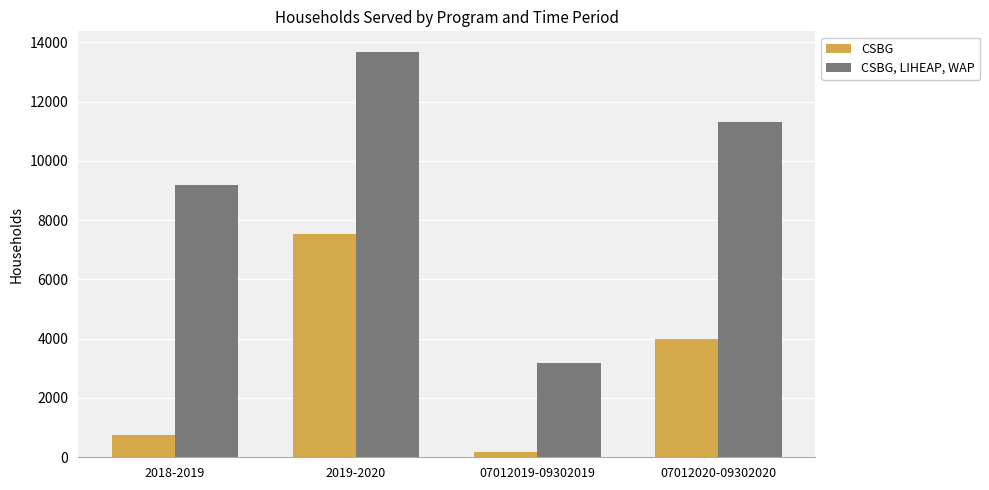

What are all the series names shown in the legend?

CSBG, CSBG, LIHEAP, WAP